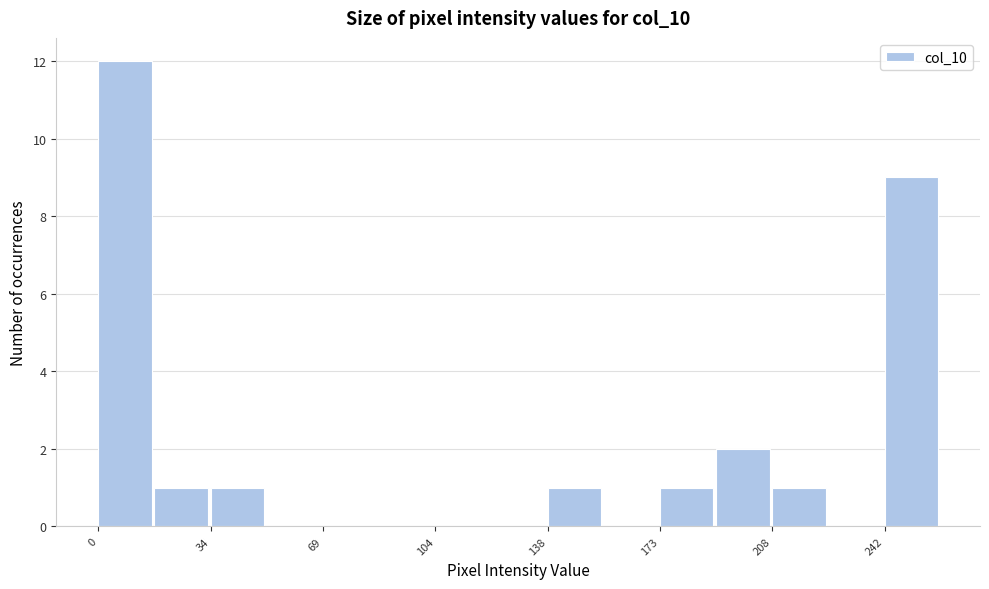

Read against the x-axis, roughly where is the centre of the tallest bar?

10